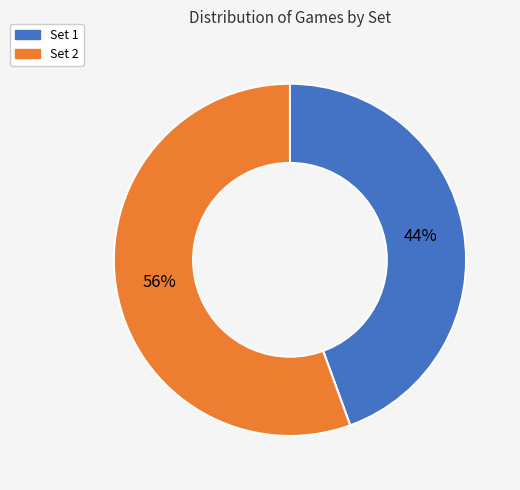

Which slice is the largest?

Set 2